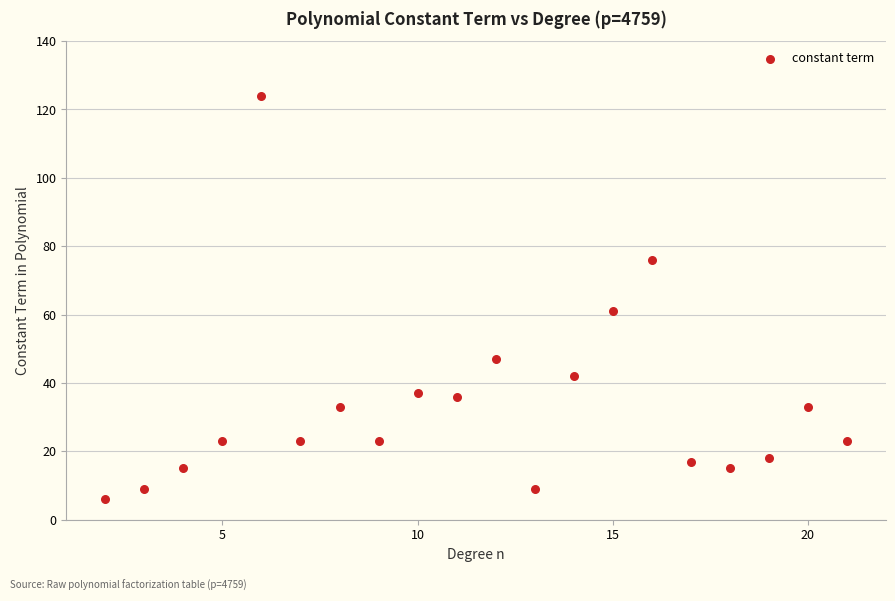

What is the range of X values (max minus min)?

19